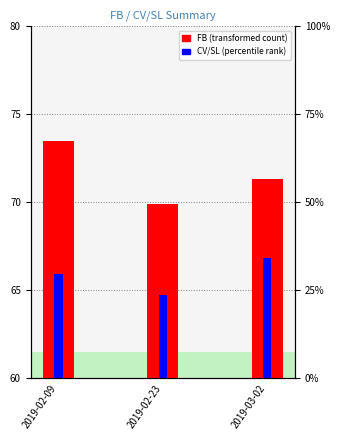

How many groups of bars are there?

3